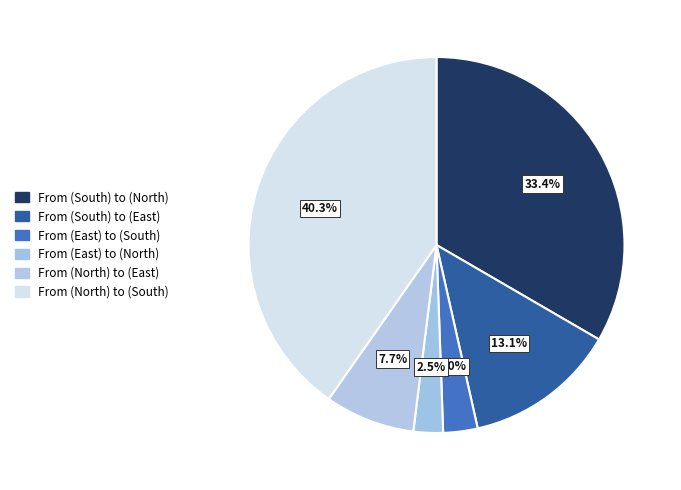

The From (North) to (East) slice represents 15% of the pie. True or false?

False